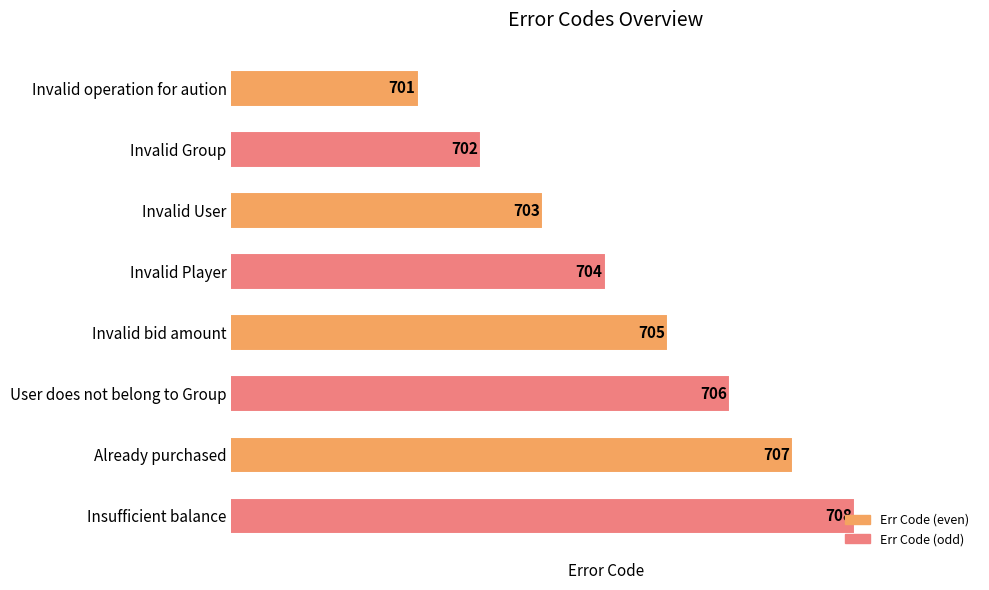

What is the change in value from Already purchased to Insufficient balance?

+1